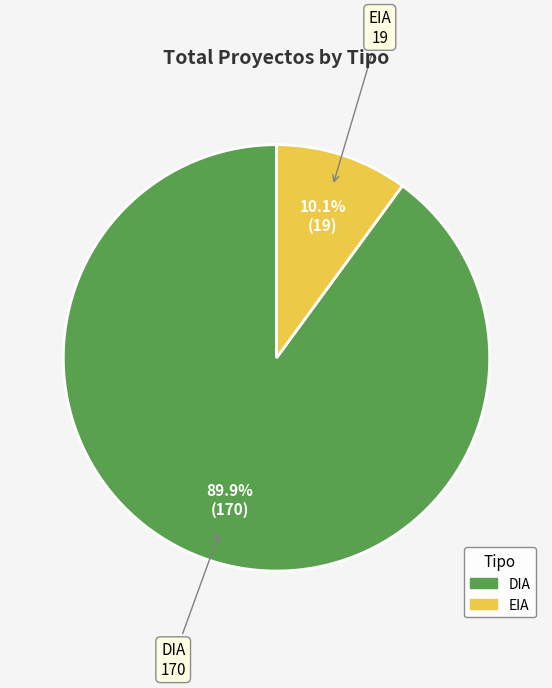

What is the majority slice?

DIA